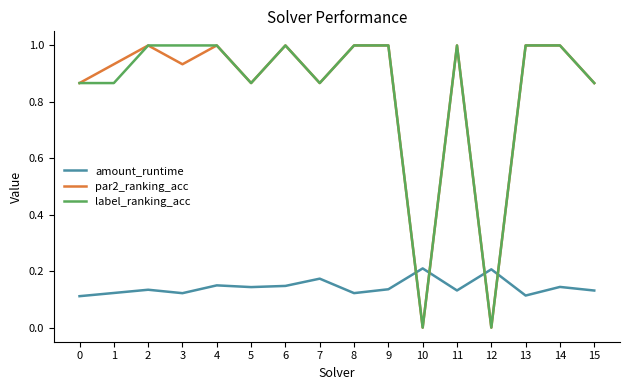

True or false: amount_runtime and label_ranking_acc intersect in this chart.

True